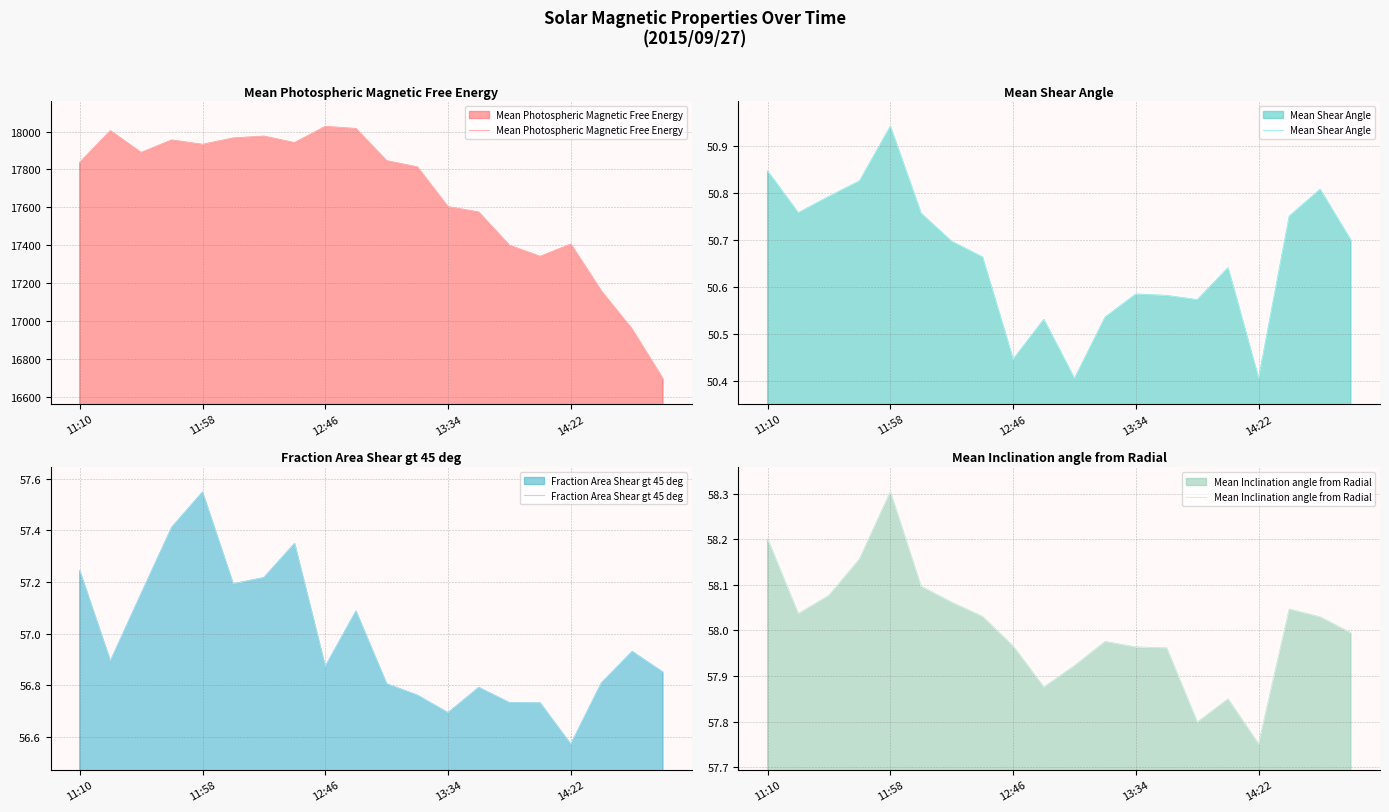

How many categories are shown in the chart?

20